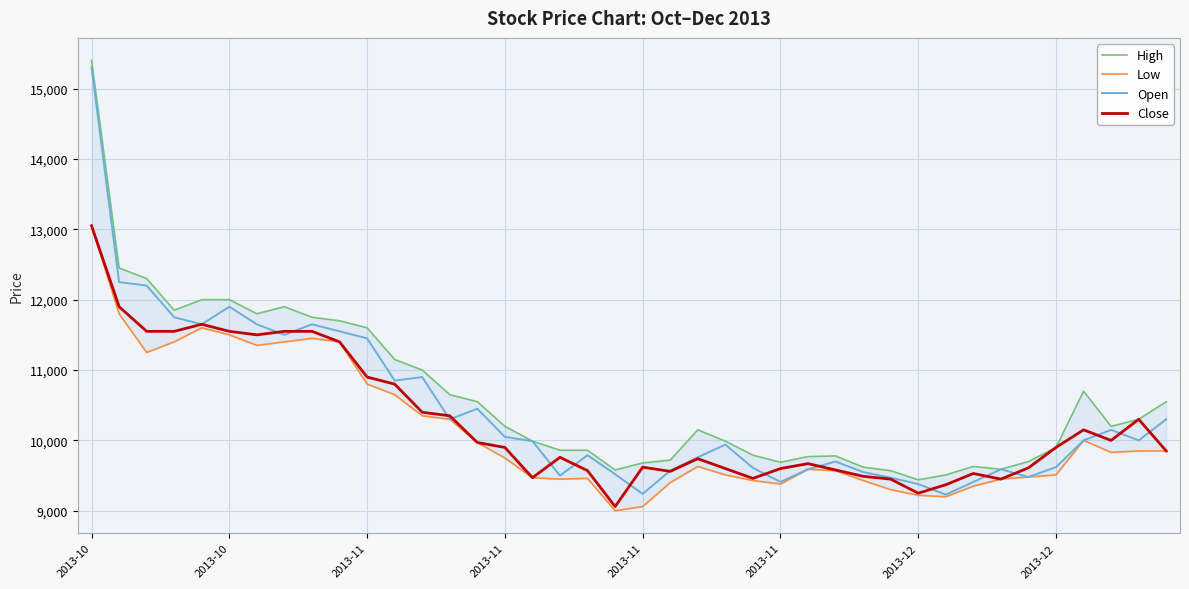

Between 2013-10 and 2013-11, which series saw the biggest shift?

Open